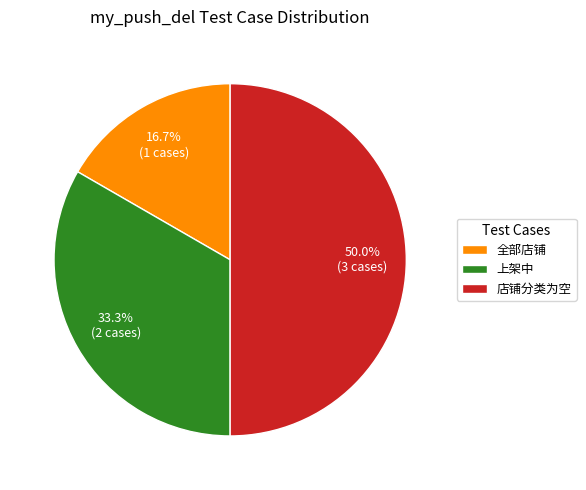

To the nearest percent, what is the average slice percentage?

33%